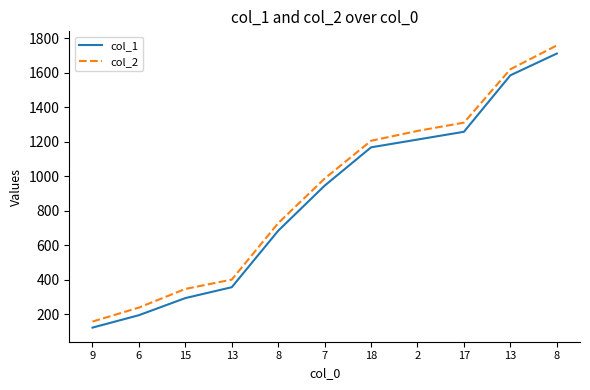

At which category is the sum across all series the highest?

8